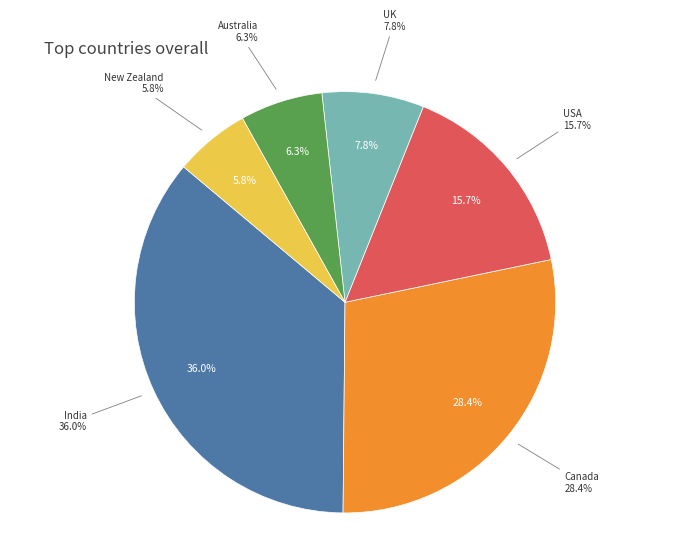

The Australia slice represents 1% of the pie. True or false?

False